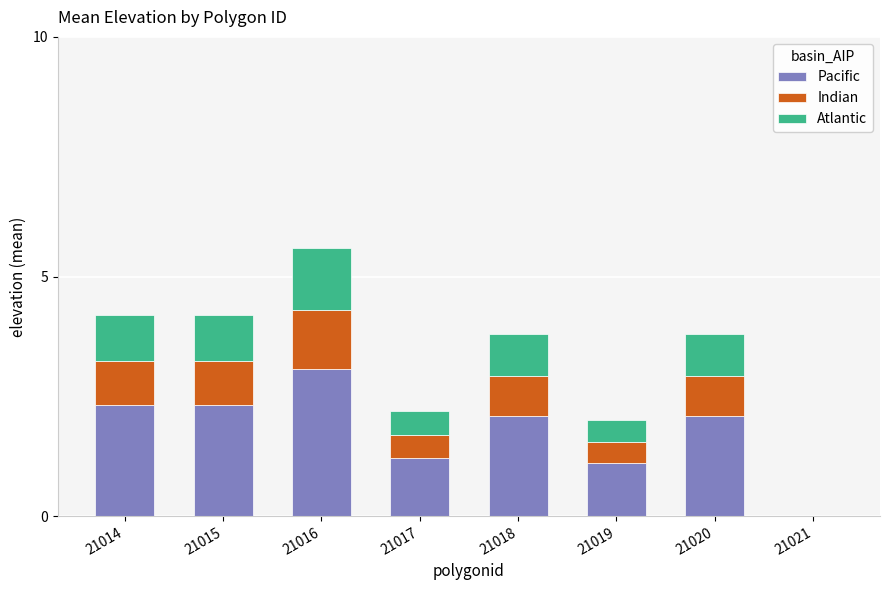

Are the bars grouped side by side (vs. stacked)?

No